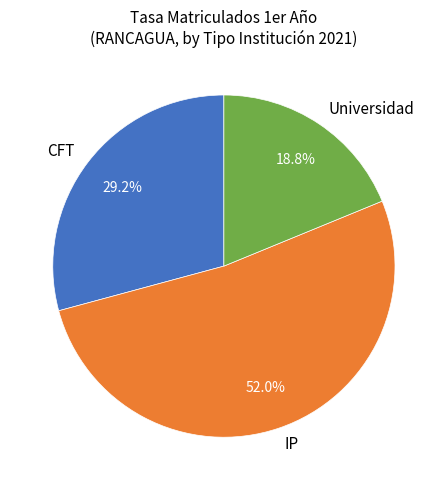

Approximately how many times larger is the value at CFT compared to IP?

0.6